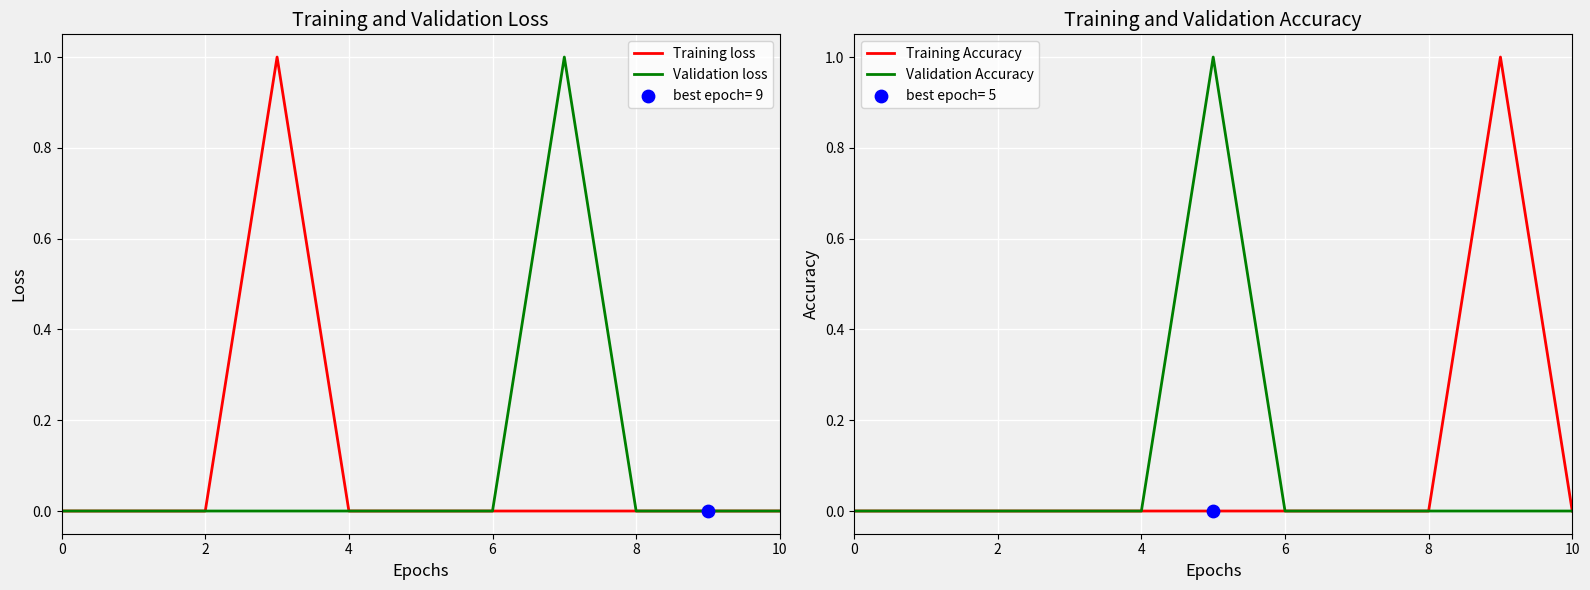

Which series contains the highest Y value?

Training loss